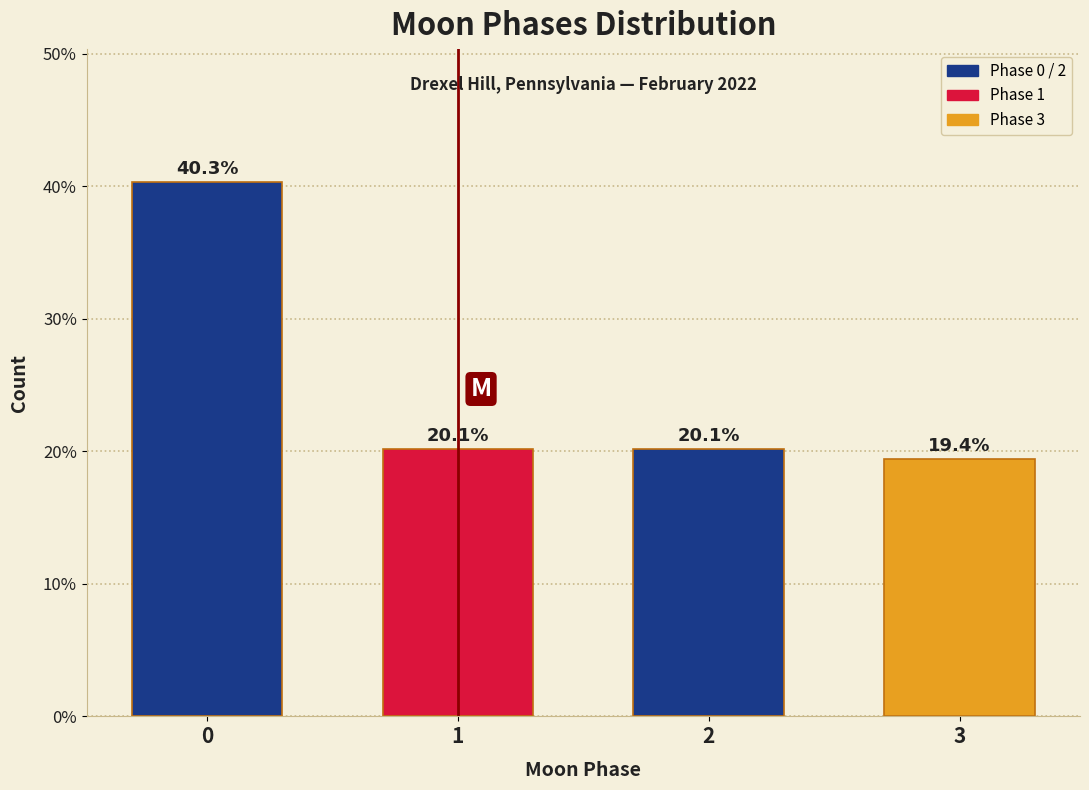

Reading left to right, transcribe all the data shown in this chart.

0=40.3	1=20.1	2=20.1	3=19.4